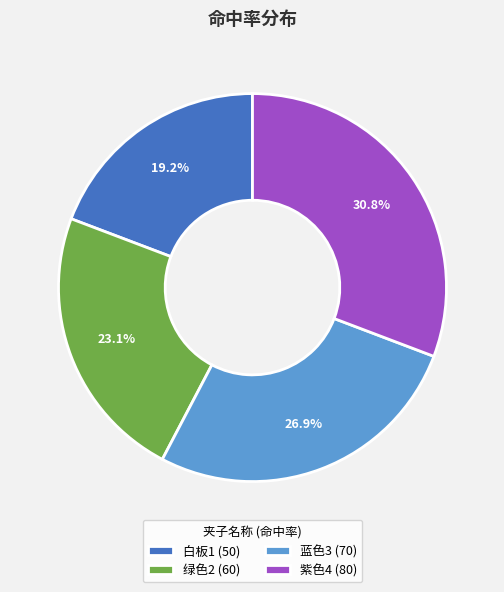

Do 绿色2 and 白板1 together represent more than half of the pie?

No